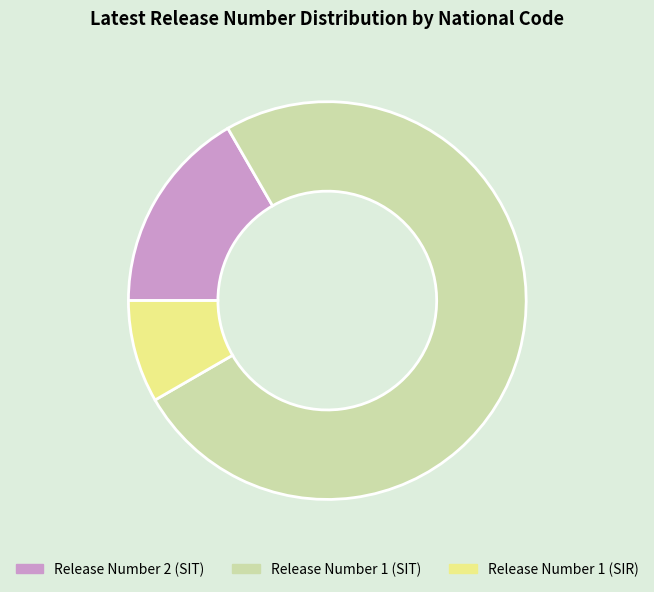

Does any single category account for the majority?

Yes